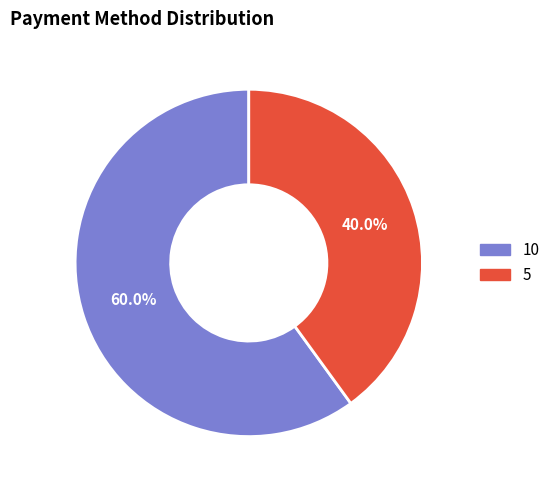

Is it true that 10 is 71% of the pie?

False